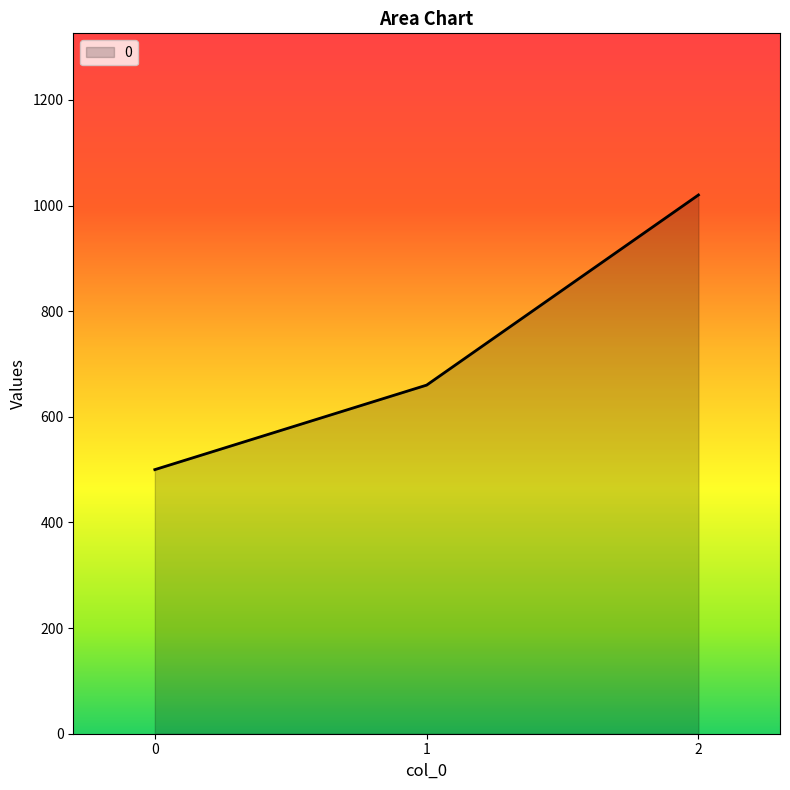

How many values are between 500 and 1020?

3